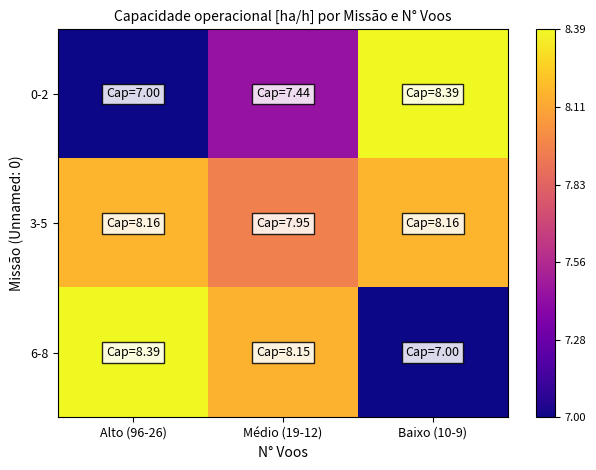

Between Alto (96-26) and Médio (19-12), which series saw the biggest shift?

0-2